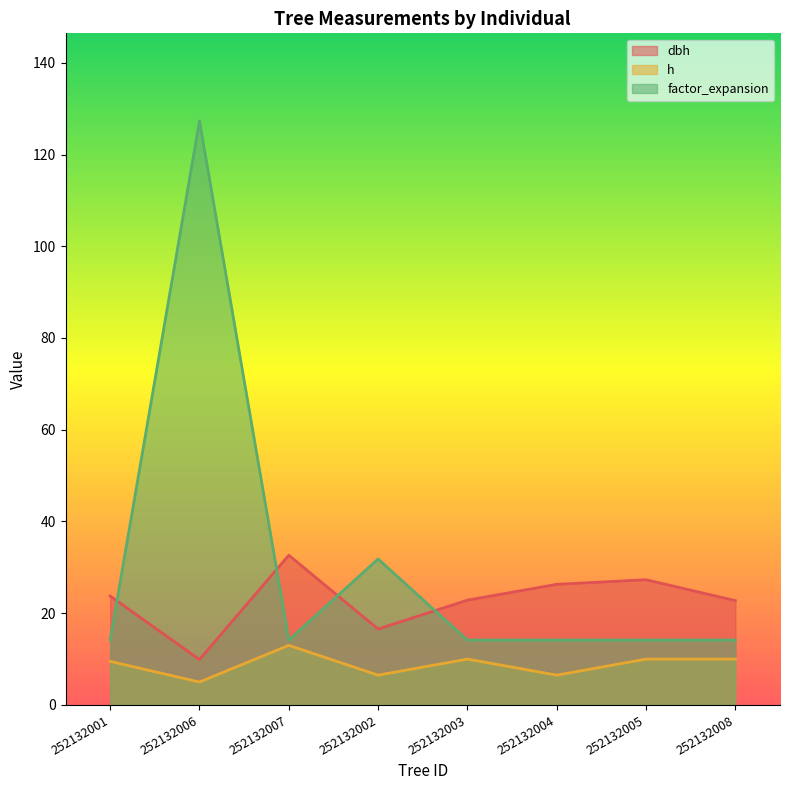

What value does the dbh series have at 252132008?

22.8